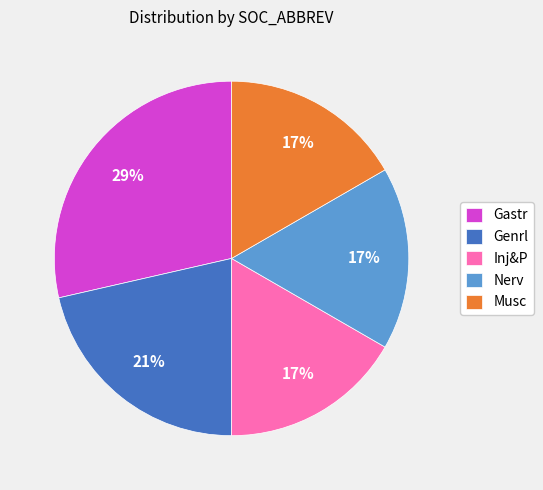

To the nearest percent, what is the difference between the Gastr and Inj&P slice percentages?

12%